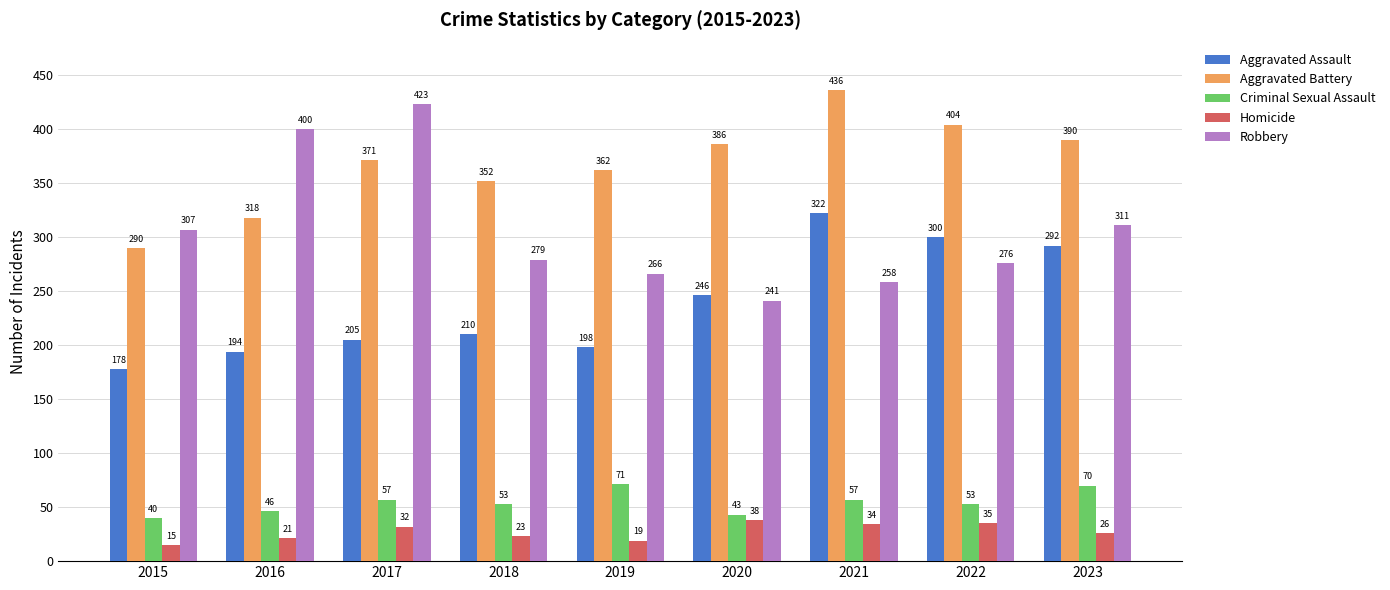

Between 2021 and 2023, which series saw the biggest shift?

Robbery